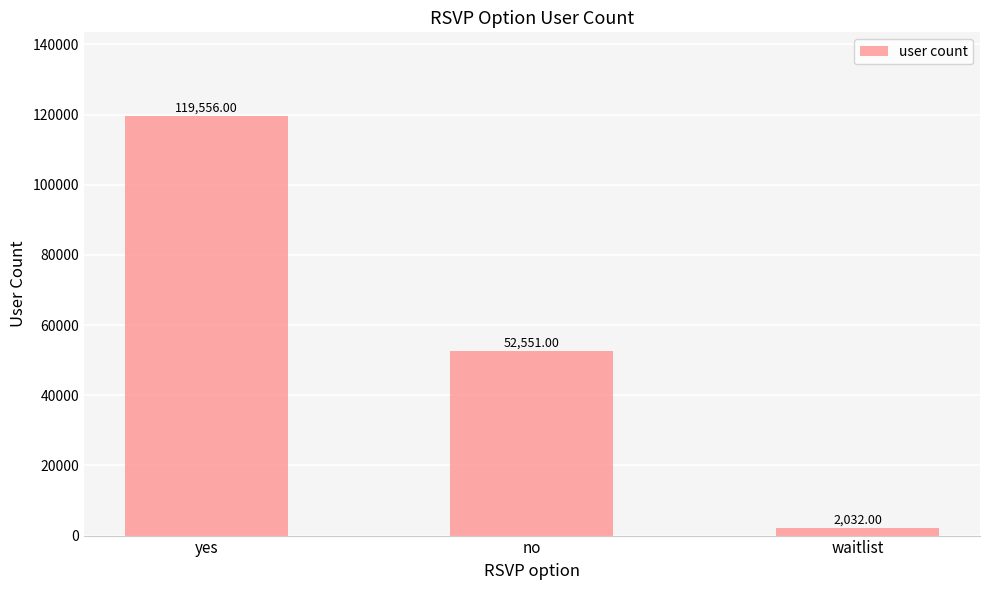

What is the difference between the maximum and minimum values?

117524